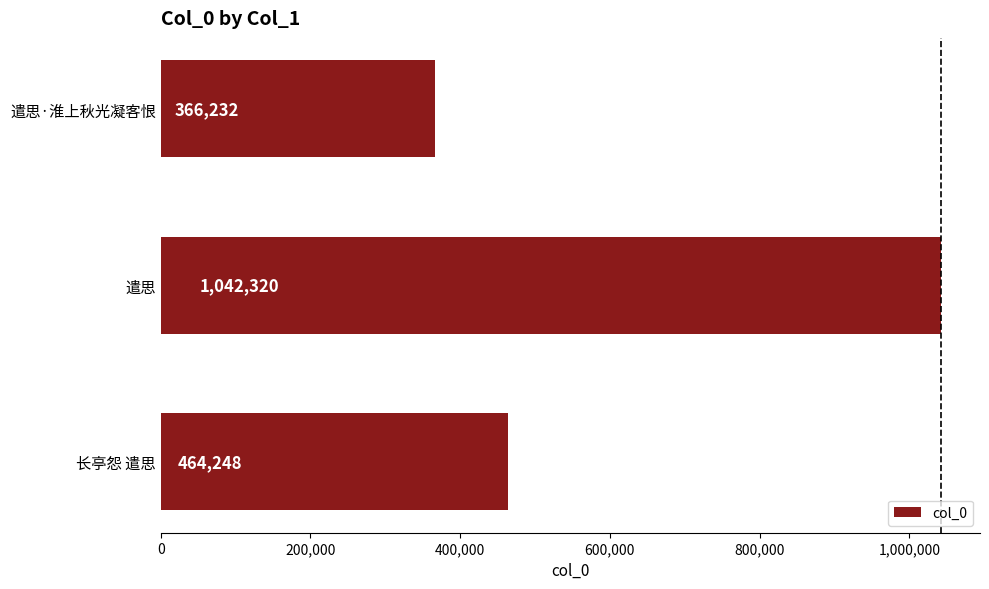

What is the sum of the values at 遣思·淮上秋光凝客恨 and 遣思?

1408552